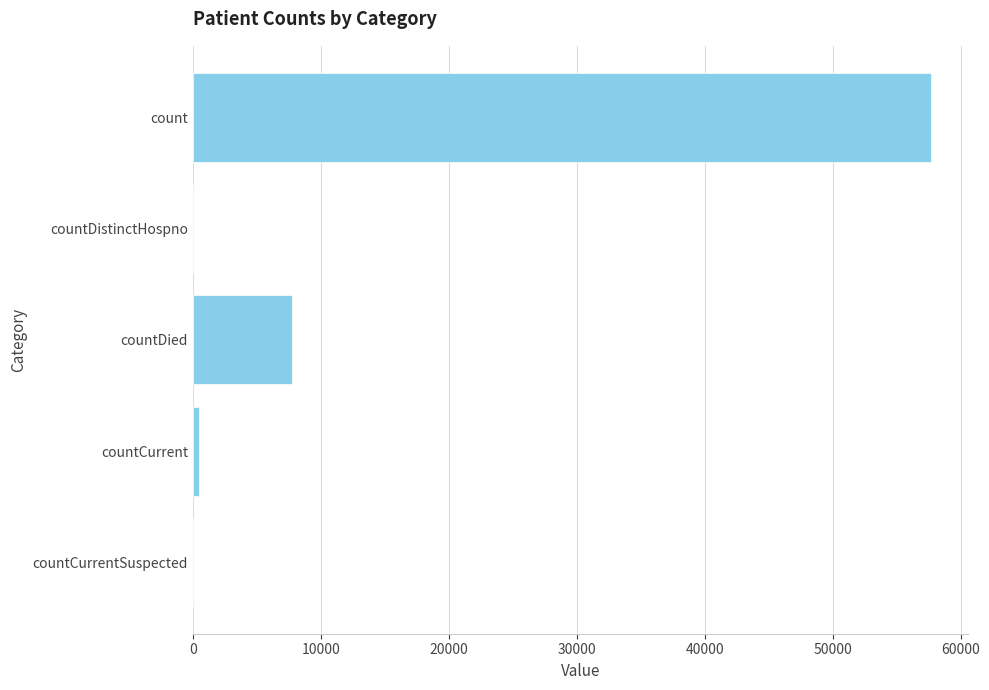

What is the sum of all values?

65927